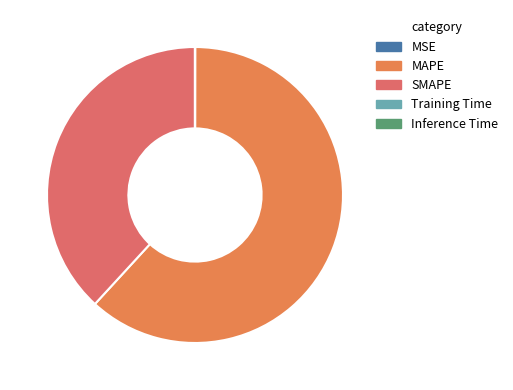

Which slice represents more than half of the pie?

MAPE